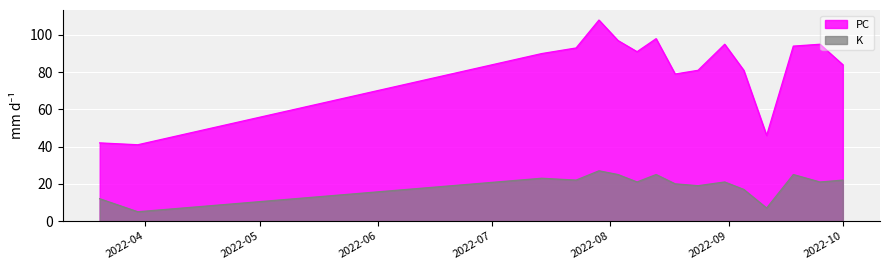

At which label is PC closest to 74?

2022-08-18